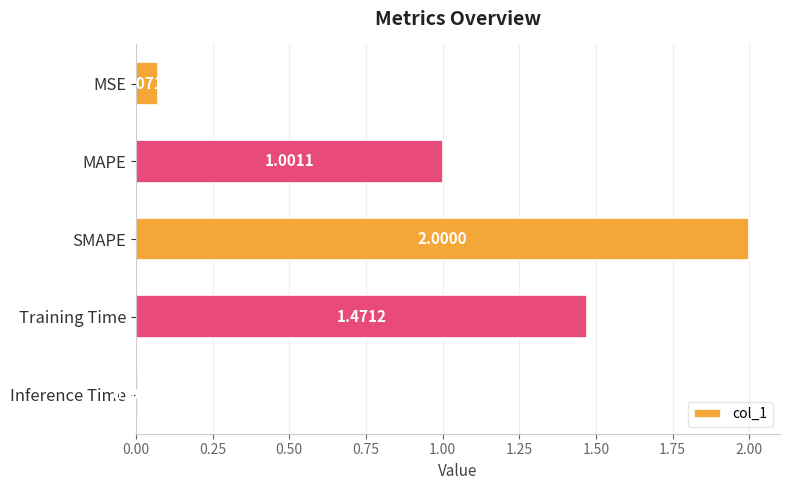

What is the change in value from MAPE to Training Time?

+0.5